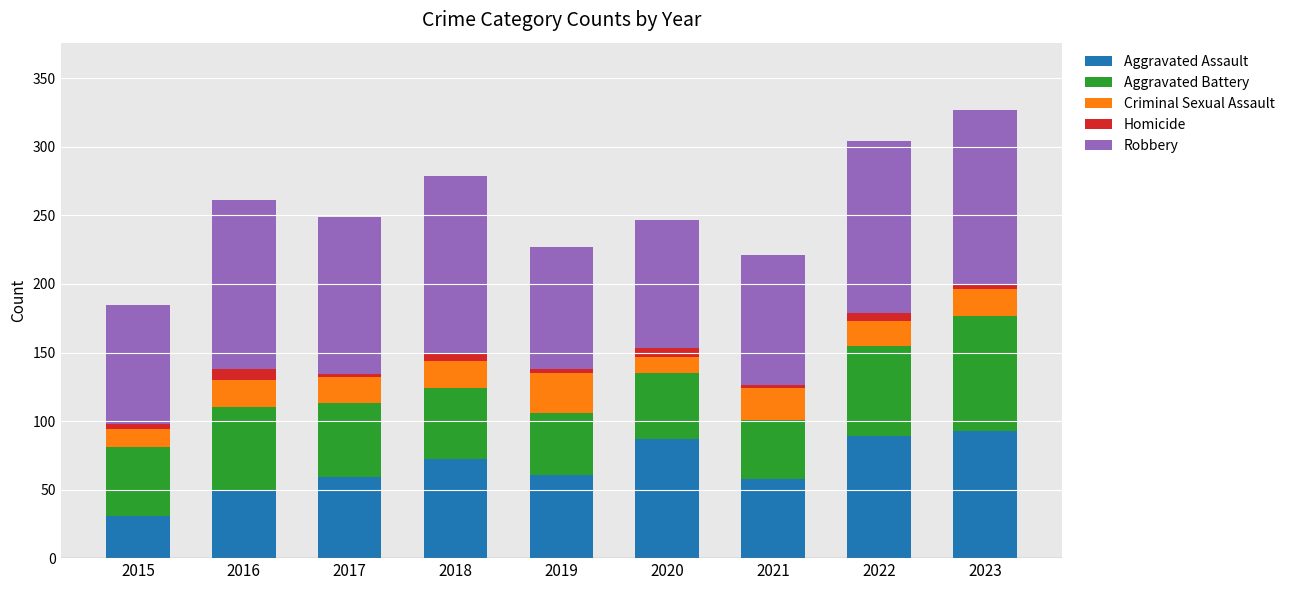

True or false: Aggravated Assault has a value of 41 at 2018.

False